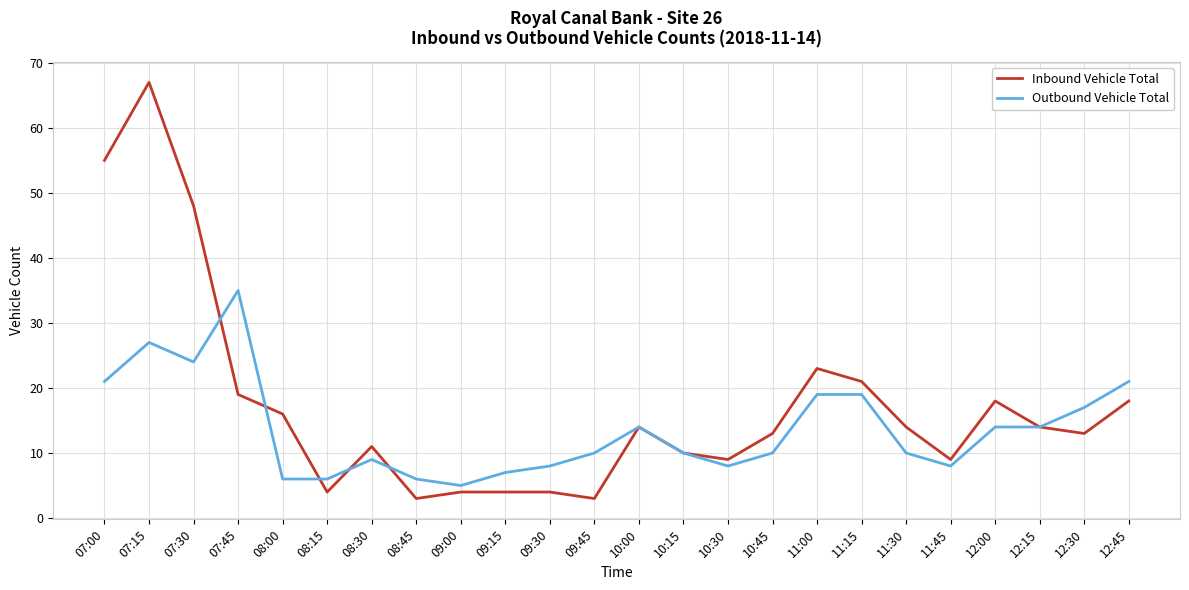

True or false: Outbound Vehicle Total has more than 2 interior local peaks.

True